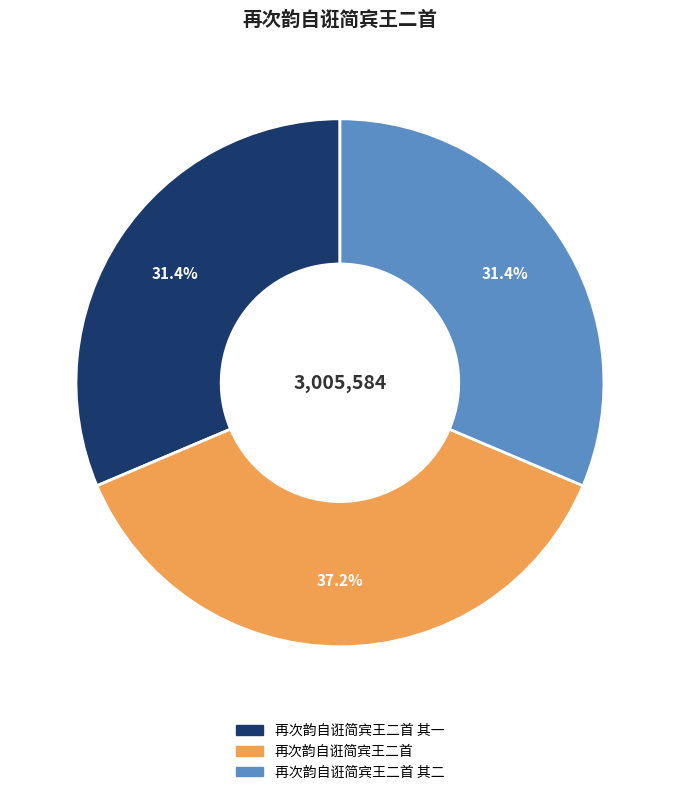

Is there any slice that represents more than half of the pie?

No